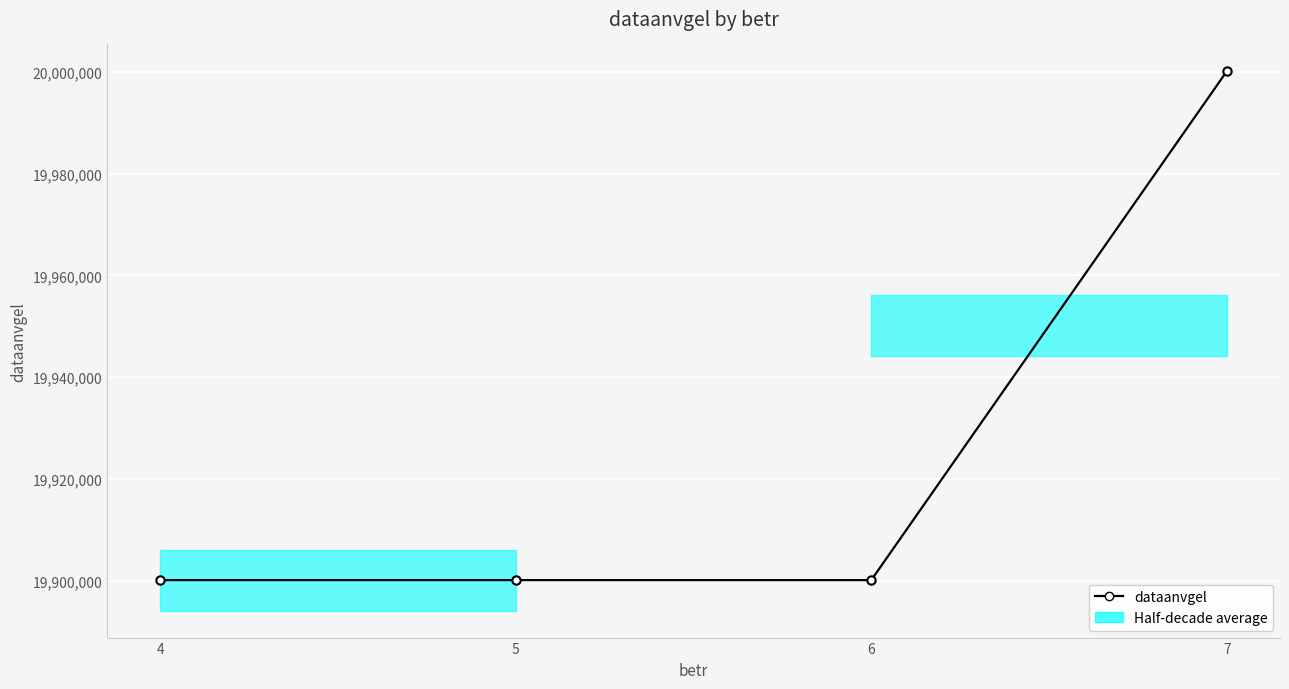

Rank the categories by value from highest to lowest.

7, 4, 5, 6